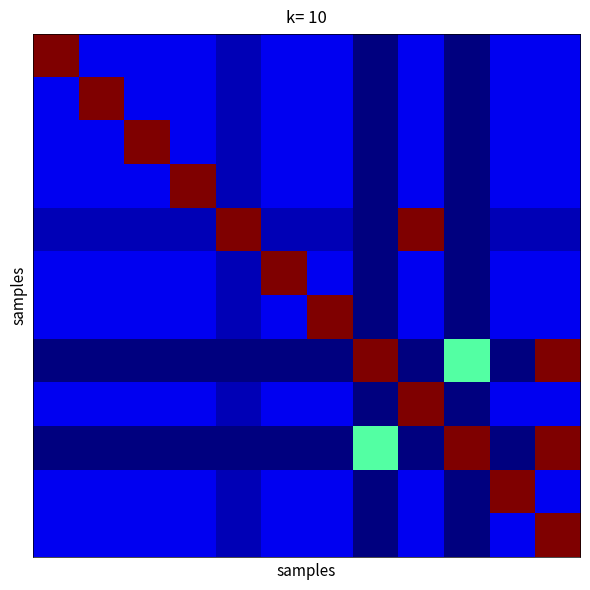

At which category does the chart reach its minimum across all series?

7